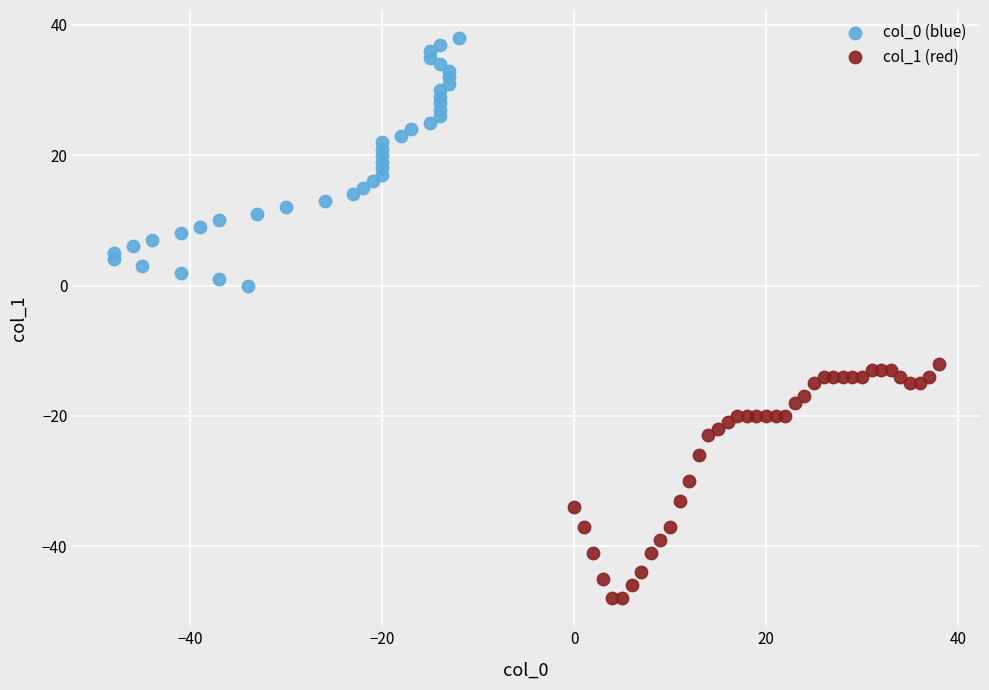

Which series reaches the maximum Y coordinate?

col_0 (blue)